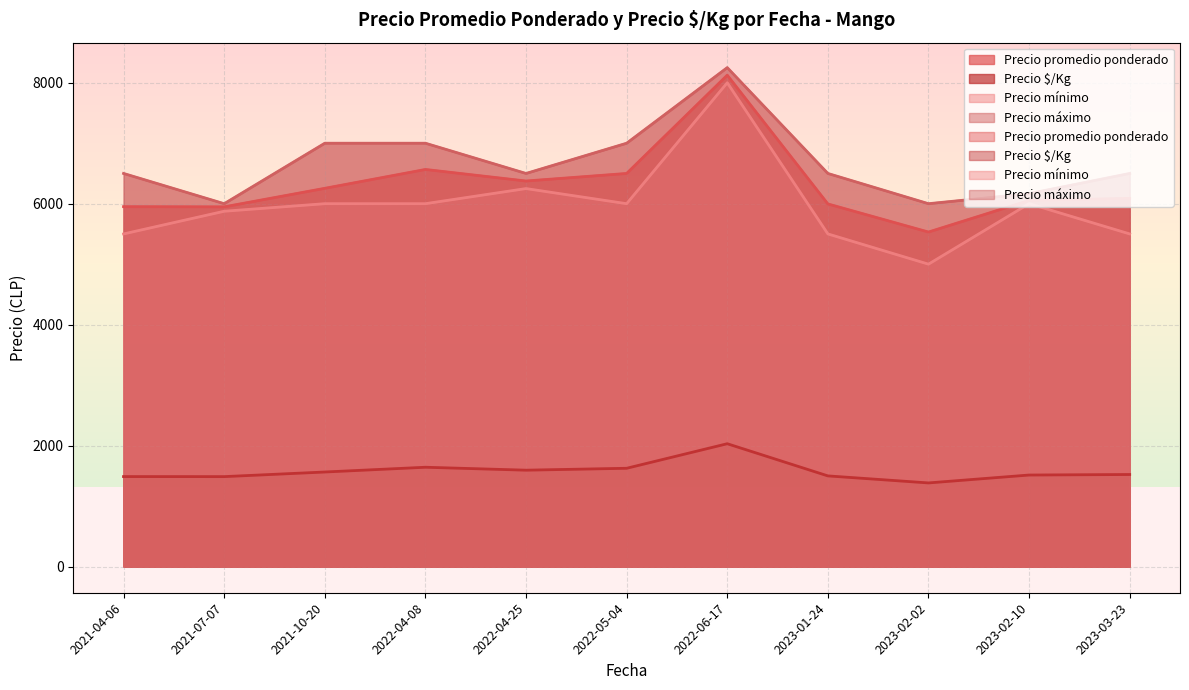

True or false: Precio $/Kg and Precio máximo intersect in this chart.

False